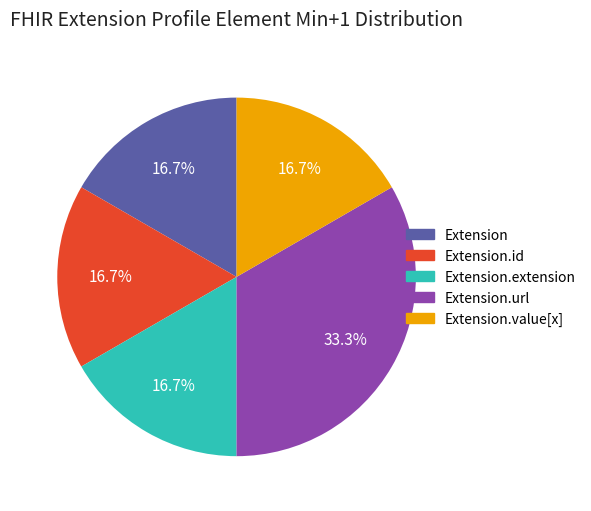

To the nearest percent, what is the average slice percentage?

20%